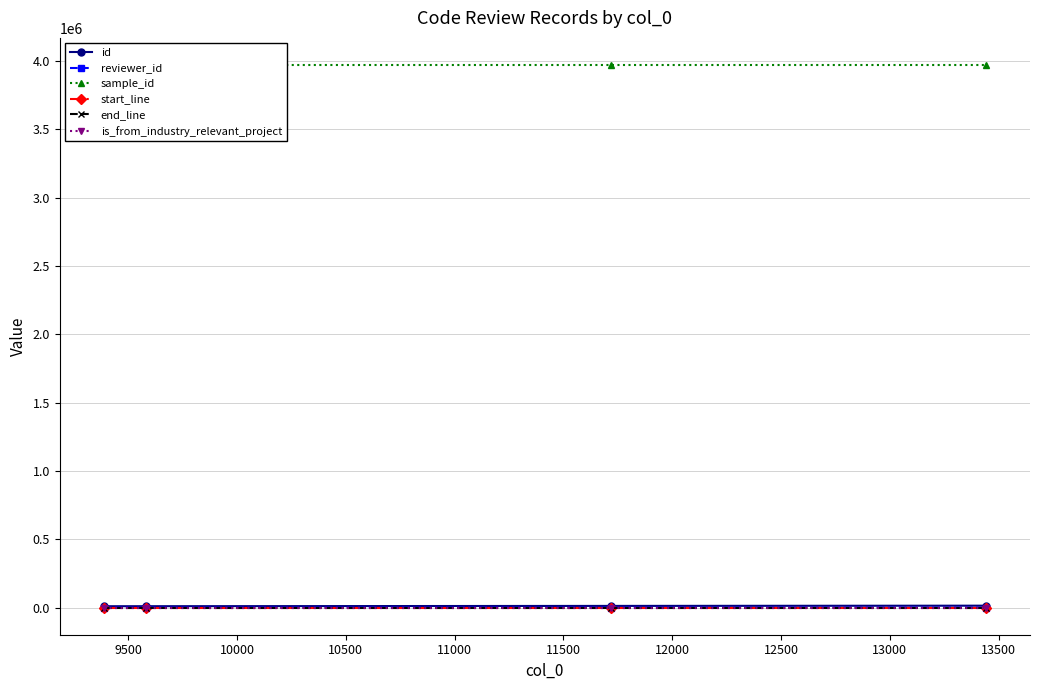

True or false: id has more than 1 points higher than both neighbors.

False